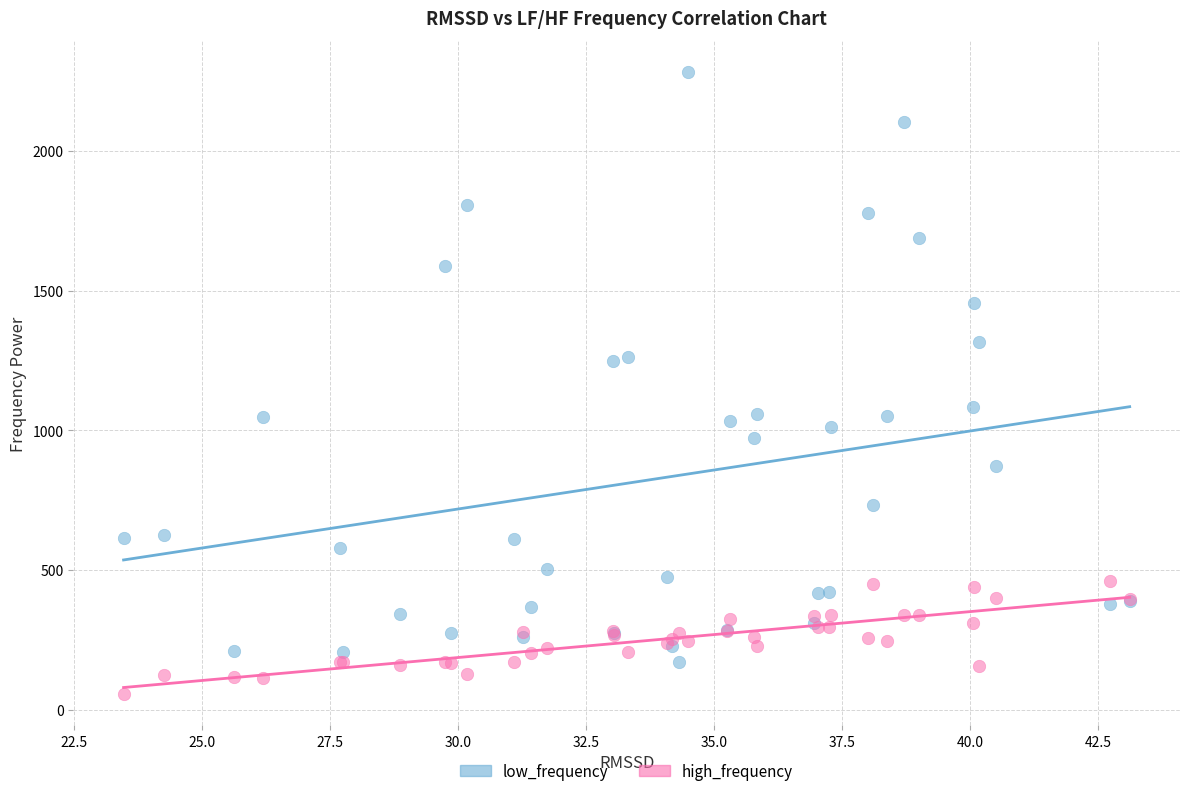

Which series has the widest spread of Y values?

low_frequency